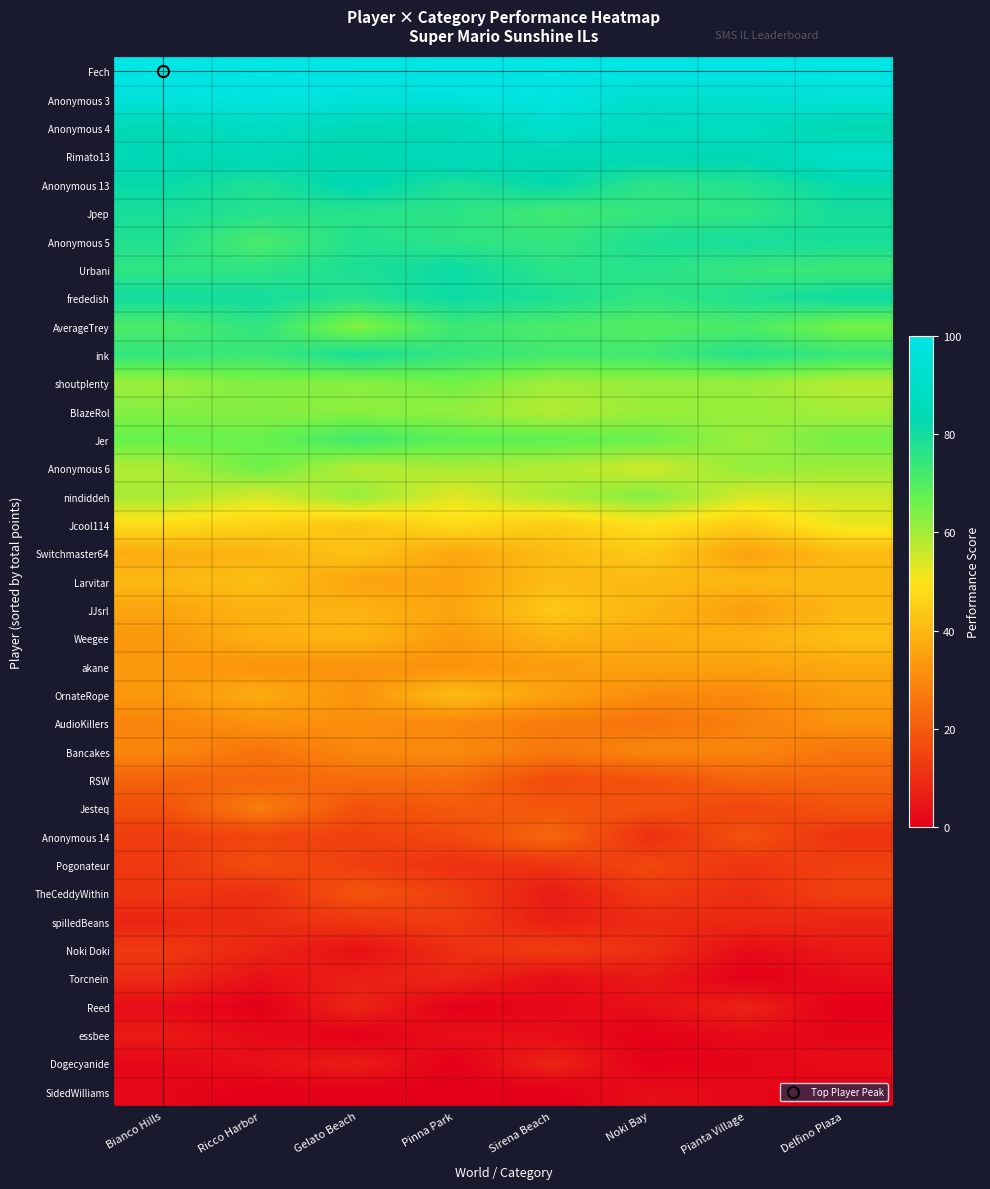

Reading left to right, what are all the values shown in this chart?

Fech: Bianco Hills=100.0	Ricco Harbor=100.0	Gelato Beach=100.0	Pinna Park=100.0	Sirena Beach=100.0	Noki Bay=100.0	Pianta Village=100.0	Delfino Plaza=100.0
Anonymous 3: Bianco Hills=96.6	Ricco Harbor=98.6	Gelato Beach=96.4	Pinna Park=96.8	Sirena Beach=98.5	Noki Bay=91.8	Pianta Village=92.4	Delfino Plaza=95.5
Anonymous 4: Bianco Hills=84.8	Ricco Harbor=88.3	Gelato Beach=85.0	Pinna Park=83.7	Sirena Beach=92.2	Noki Bay=87.0	Pianta Village=87.9	Delfino Plaza=83.2
Rimato13: Bianco Hills=84.5	Ricco Harbor=86.0	Gelato Beach=82.6	Pinna Park=87.4	Sirena Beach=84.3	Noki Bay=85.1	Pianta Village=84.2	Delfino Plaza=91.4
Anonymous 13: Bianco Hills=82.1	Ricco Harbor=78.2	Gelato Beach=84.4	Pinna Park=78.6	Sirena Beach=82.6	Noki Bay=75.9	Pianta Village=77.8	Delfino Plaza=82.1
Jpep: Bianco Hills=79.3	Ricco Harbor=77.2	Gelato Beach=76.6	Pinna Park=76.2	Sirena Beach=72.5	Noki Bay=74.8	Pianta Village=75.5	Delfino Plaza=80.0
Anonymous 5: Bianco Hills=77.9	Ricco Harbor=71.1	Gelato Beach=77.8	Pinna Park=75.8	Sirena Beach=74.8	Noki Bay=78.5	Pianta Village=79.8	Delfino Plaza=79.3
Urbani: Bianco Hills=75.5	Ricco Harbor=75.7	Gelato Beach=78.7	Pinna Park=81.2	Sirena Beach=76.3	Noki Bay=76.9	Pianta Village=74.2	Delfino Plaza=73.3
frededish: Bianco Hills=80.3	Ricco Harbor=80.1	Gelato Beach=77.3	Pinna Park=81.2	Sirena Beach=78.6	Noki Bay=75.2	Pianta Village=78.2	Delfino Plaza=81.0
AverageTrey: Bianco Hills=70.7	Ricco Harbor=75.4	Gelato Beach=62.9	Pinna Park=73.3	Sirena Beach=71.1	Noki Bay=69.9	Pianta Village=71.0	Delfino Plaza=64.7
ink: Bianco Hills=74.9	Ricco Harbor=73.4	Gelato Beach=79.3	Pinna Park=74.6	Sirena Beach=72.5	Noki Bay=72.7	Pianta Village=77.0	Delfino Plaza=74.0
shoutplenty: Bianco Hills=60.8	Ricco Harbor=63.7	Gelato Beach=62.6	Pinna Park=65.3	Sirena Beach=60.2	Noki Bay=61.3	Pianta Village=61.1	Delfino Plaza=57.8
BlazeRol: Bianco Hills=63.3	Ricco Harbor=62.9	Gelato Beach=62.3	Pinna Park=61.7	Sirena Beach=58.1	Noki Bay=61.0	Pianta Village=61.2	Delfino Plaza=59.7
Jer: Bianco Hills=66.8	Ricco Harbor=66.4	Gelato Beach=72.5	Pinna Park=68.2	Sirena Beach=67.6	Noki Bay=66.2	Pianta Village=60.7	Delfino Plaza=65.5
Anonymous 6: Bianco Hills=58.6	Ricco Harbor=65.8	Gelato Beach=57.8	Pinna Park=59.3	Sirena Beach=58.3	Noki Bay=54.9	Pianta Village=61.8	Delfino Plaza=60.6
nindiddeh: Bianco Hills=59.6	Ricco Harbor=54.2	Gelato Beach=61.4	Pinna Park=53.1	Sirena Beach=58.9	Noki Bay=63.7	Pianta Village=54.1	Delfino Plaza=55.3
Jcool114: Bianco Hills=47.8	Ricco Harbor=45.8	Gelato Beach=42.8	Pinna Park=47.7	Sirena Beach=44.3	Noki Bay=48.8	Pianta Village=44.6	Delfino Plaza=52.0
Switchmaster64: Bianco Hills=37.8	Ricco Harbor=39.2	Gelato Beach=42.6	Pinna Park=36.5	Sirena Beach=40.8	Noki Bay=44.1	Pianta Village=35.3	Delfino Plaza=40.7
Larvitar: Bianco Hills=40.2	Ricco Harbor=41.7	Gelato Beach=35.7	Pinna Park=35.4	Sirena Beach=40.9	Noki Bay=40.3	Pianta Village=40.1	Delfino Plaza=40.4
JJsrl: Bianco Hills=36.1	Ricco Harbor=38.8	Gelato Beach=39.0	Pinna Park=36.0	Sirena Beach=43.7	Noki Bay=39.5	Pianta Village=34.5	Delfino Plaza=40.1
Weegee: Bianco Hills=33.1	Ricco Harbor=38.3	Gelato Beach=39.5	Pinna Park=33.6	Sirena Beach=38.9	Noki Bay=37.2	Pianta Village=38.5	Delfino Plaza=41.6
akane: Bianco Hills=33.6	Ricco Harbor=32.1	Gelato Beach=31.7	Pinna Park=31.9	Sirena Beach=34.1	Noki Bay=35.4	Pianta Village=35.2	Delfino Plaza=36.8
OrnateRope: Bianco Hills=33.1	Ricco Harbor=37.4	Gelato Beach=32.3	Pinna Park=41.2	Sirena Beach=35.0	Noki Bay=30.5	Pianta Village=29.9	Delfino Plaza=34.5
AudioKillers: Bianco Hills=29.0	Ricco Harbor=31.7	Gelato Beach=31.1	Pinna Park=29.5	Sirena Beach=27.1	Noki Bay=25.1	Pianta Village=28.3	Delfino Plaza=32.2
Bancakes: Bianco Hills=29.7	Ricco Harbor=25.3	Gelato Beach=29.5	Pinna Park=30.2	Sirena Beach=26.4	Noki Bay=29.5	Pianta Village=29.2	Delfino Plaza=25.6
RSW: Bianco Hills=21.5	Ricco Harbor=22.2	Gelato Beach=23.7	Pinna Park=23.6	Sirena Beach=16.3	Noki Bay=17.7	Pianta Village=22.0	Delfino Plaza=22.0
Jesteq: Bianco Hills=17.5	Ricco Harbor=27.5	Gelato Beach=17.7	Pinna Park=19.4	Sirena Beach=18.8	Noki Bay=17.9	Pianta Village=15.0	Delfino Plaza=18.2
Anonymous 14: Bianco Hills=13.4	Ricco Harbor=15.0	Gelato Beach=14.3	Pinna Park=16.0	Sirena Beach=22.7	Noki Bay=10.1	Pianta Village=17.8	Delfino Plaza=10.9
Pogonateur: Bianco Hills=12.4	Ricco Harbor=17.0	Gelato Beach=14.0	Pinna Park=10.5	Sirena Beach=11.6	Noki Bay=15.8	Pianta Village=11.6	Delfino Plaza=14.4
TheCeddyWithin: Bianco Hills=12.2	Ricco Harbor=10.1	Gelato Beach=18.5	Pinna Park=13.9	Sirena Beach=6.0	Noki Bay=12.6	Pianta Village=10.0	Delfino Plaza=14.6
spilledBeans: Bianco Hills=8.1	Ricco Harbor=9.9	Gelato Beach=11.9	Pinna Park=13.1	Sirena Beach=6.8	Noki Bay=9.4	Pianta Village=8.9	Delfino Plaza=8.4
Noki Doki: Bianco Hills=12.7	Ricco Harbor=8.2	Gelato Beach=3.5	Pinna Park=10.3	Sirena Beach=13.7	Noki Bay=10.3	Pianta Village=2.7	Delfino Plaza=5.6
Torcnein: Bianco Hills=9.5	Ricco Harbor=3.6	Gelato Beach=7.0	Pinna Park=8.0	Sirena Beach=2.9	Noki Bay=5.5	Pianta Village=0.0	Delfino Plaza=2.6
Reed: Bianco Hills=2.5	Ricco Harbor=0.0	Gelato Beach=8.2	Pinna Park=0.0	Sirena Beach=2.0	Noki Bay=3.7	Pianta Village=7.6	Delfino Plaza=0.0
essbee: Bianco Hills=5.8	Ricco Harbor=2.3	Gelato Beach=0.0	Pinna Park=3.7	Sirena Beach=2.9	Noki Bay=0.5	Pianta Village=2.5	Delfino Plaza=1.2
Dogecyanide: Bianco Hills=2.0	Ricco Harbor=3.6	Gelato Beach=6.4	Pinna Park=0.0	Sirena Beach=8.0	Noki Bay=0.0	Pianta Village=1.2	Delfino Plaza=3.4
SidedWilliams: Bianco Hills=1.7	Ricco Harbor=0.0	Gelato Beach=0.2	Pinna Park=0.0	Sirena Beach=0.0	Noki Bay=3.3	Pianta Village=1.8	Delfino Plaza=0.0